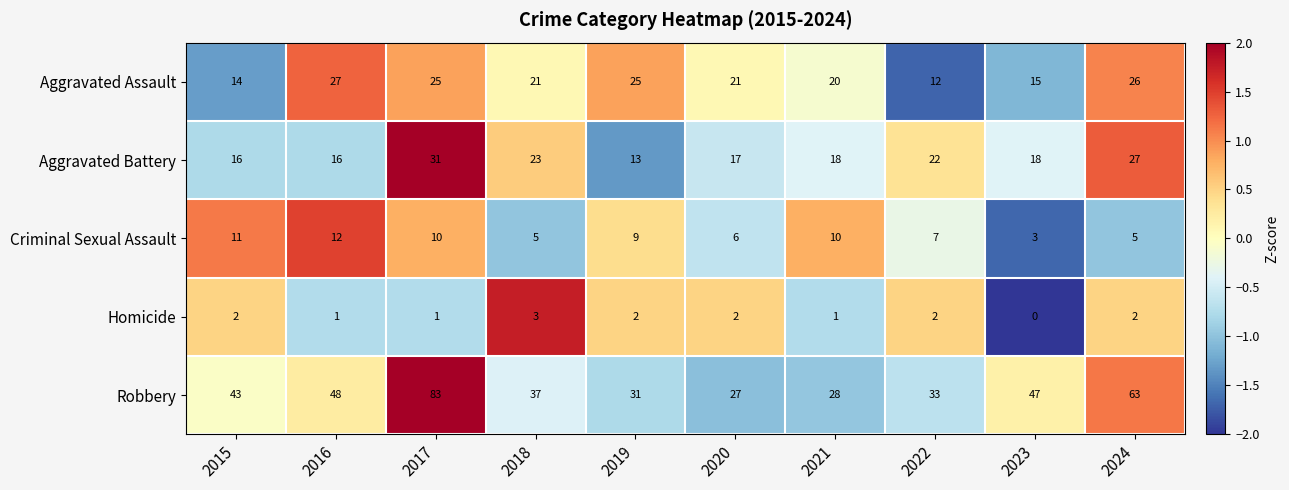

Is it true that Aggravated Assault equals 8 at 2016?

False